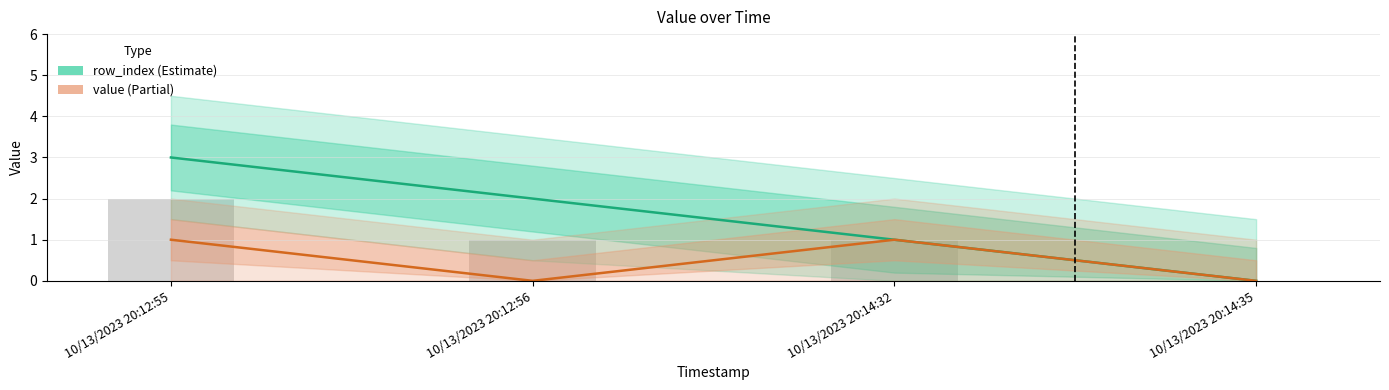

Reading left to right, list all the values displayed in this chart.

row_index: 3	2	1	0
value: 1	0	1	0